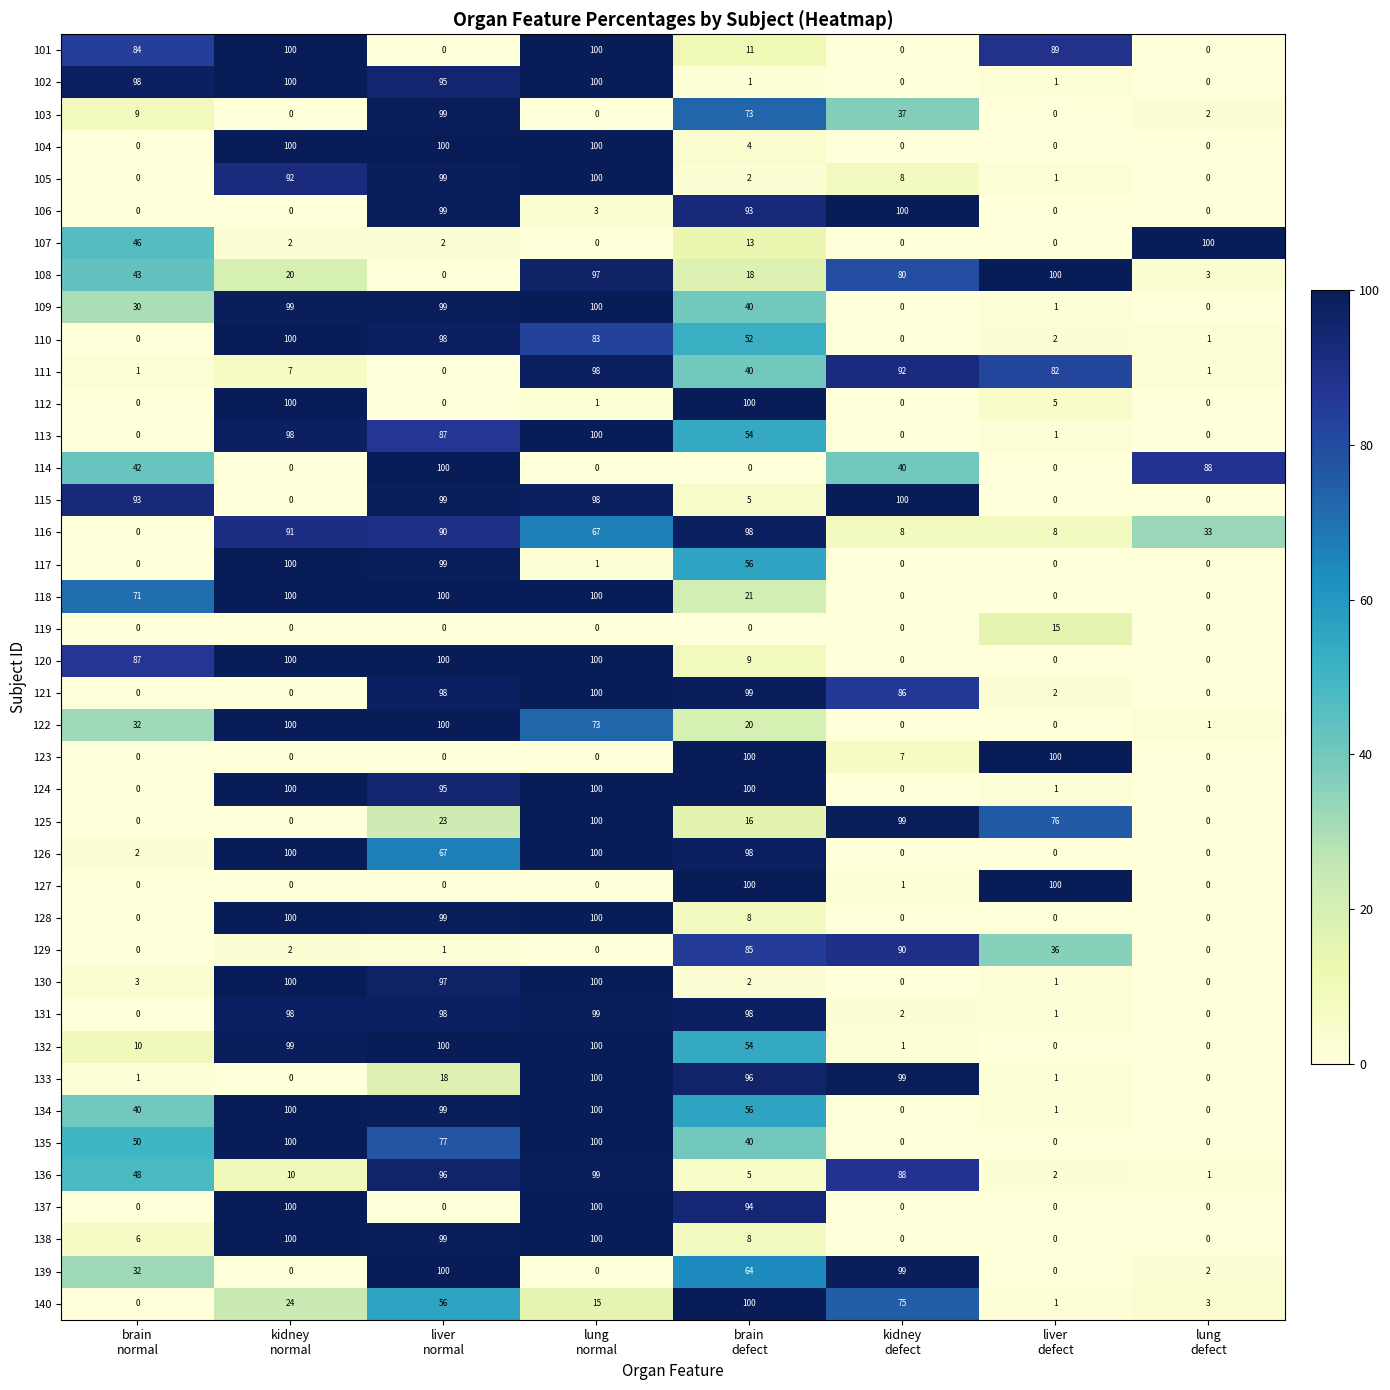

What is the greatest value displayed?

100